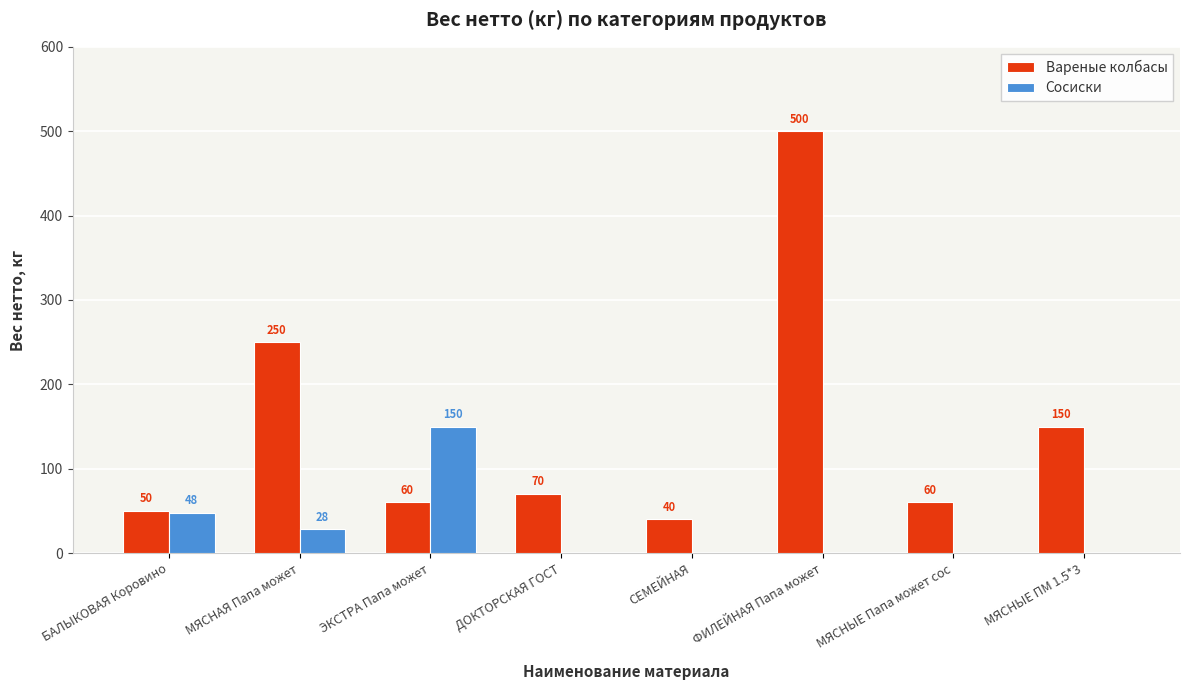

Is the value of Сосиски at ДОКТОРСКАЯ ГОСТ greater than the value of Вареные колбасы at БАЛЫКОВАЯ Коровино?

No